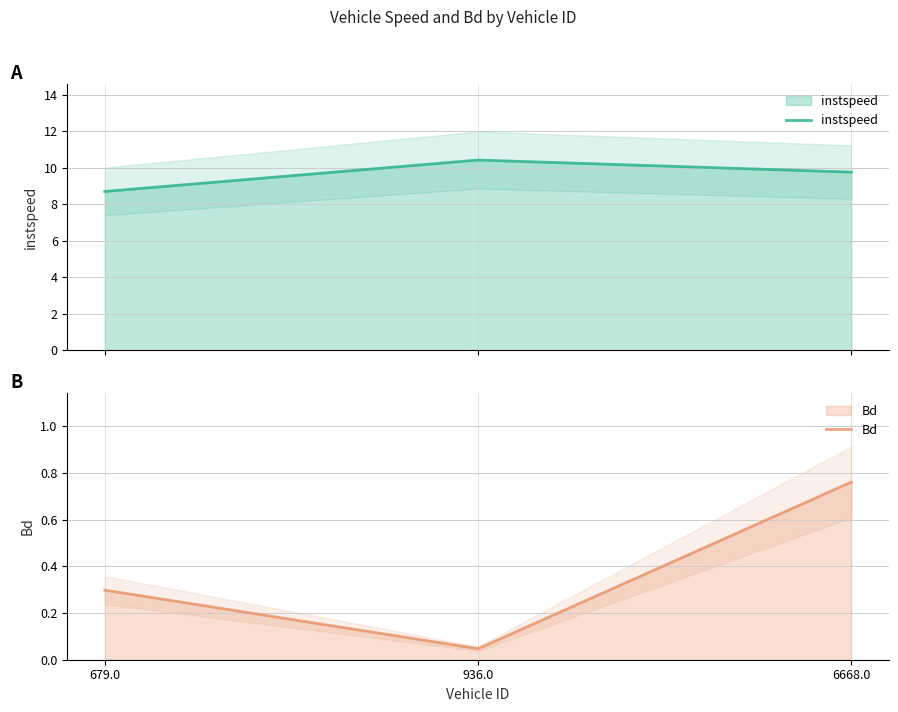

What position from the right is 936.0?

2